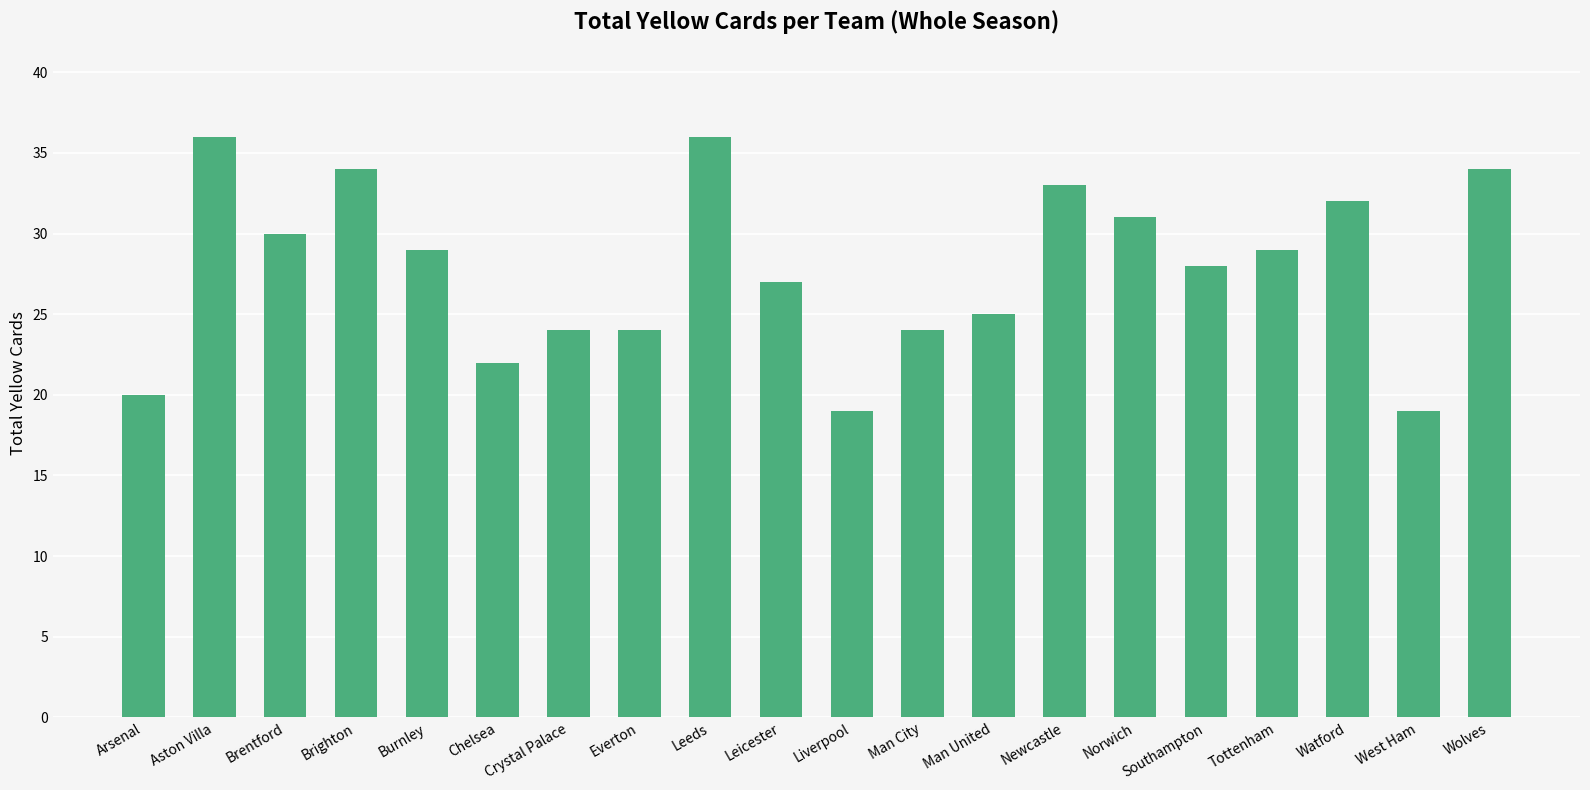

What is the average value?

28